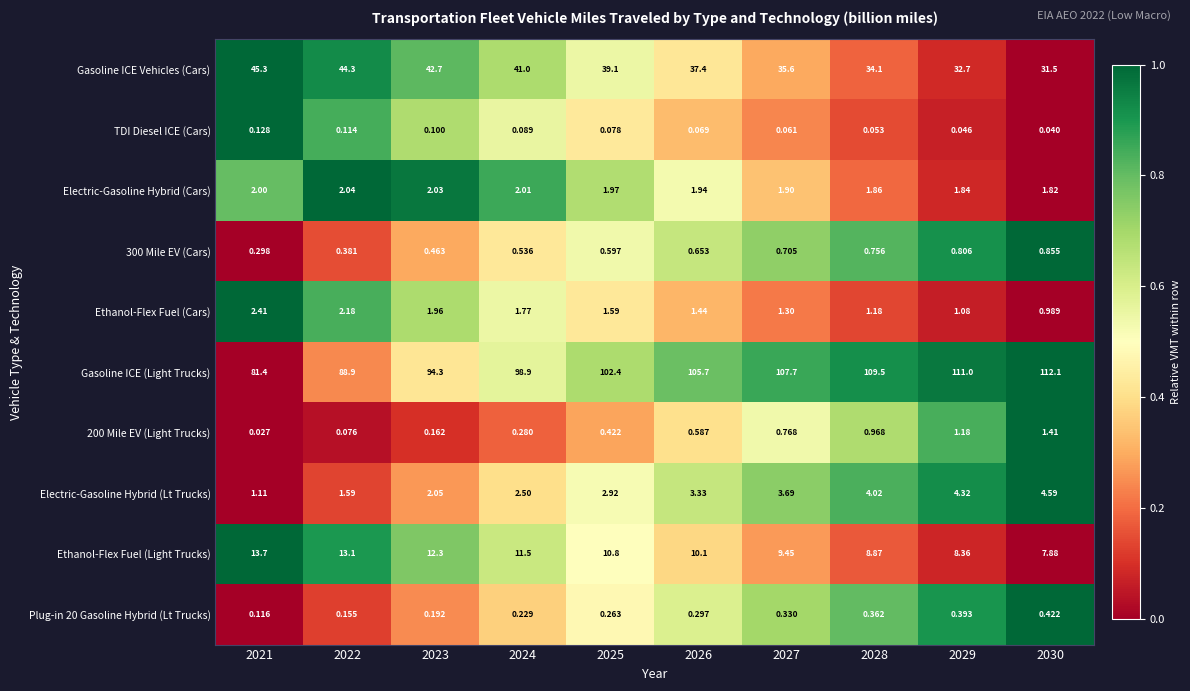

Is the value of Electric-Gasoline Hybrid (Lt Trucks) at 2023 greater than the value of Ethanol-Flex Fuel (Cars) at 2024?

Yes